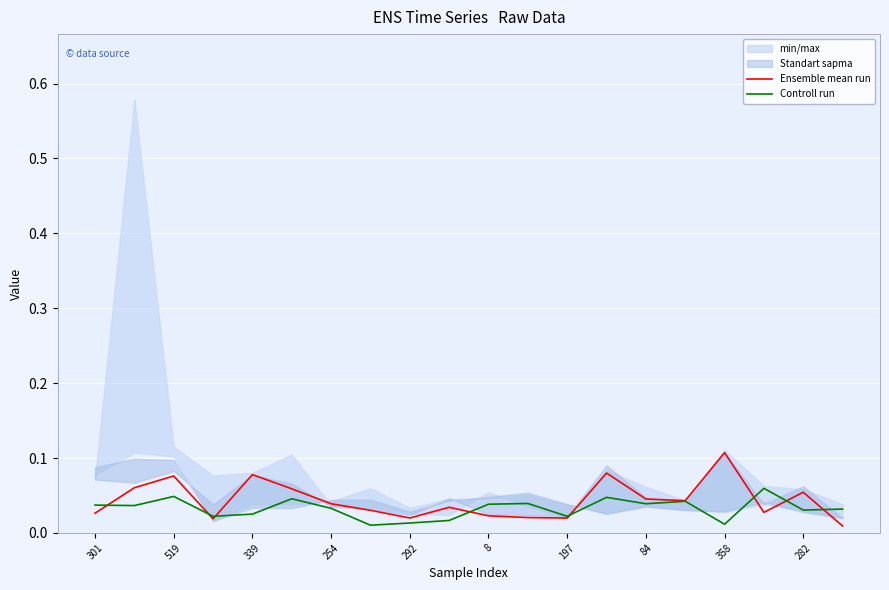

Reading right to left, extract all data points from this chart.

Ensemble mean run: 0.0	0.1	0.0	0.1	0.0	0.0	0.1	0.0	0.0	0.0	0.0	0.0	0.0	0.0	0.1	0.1	0.0	0.1	0.1	0.0
Controll run: 0.0	0.0	0.1	0.0	0.0	0.0	0.0	0.0	0.0	0.0	0.0	0.0	0.0	0.0	0.0	0.0	0.0	0.0	0.0	0.0